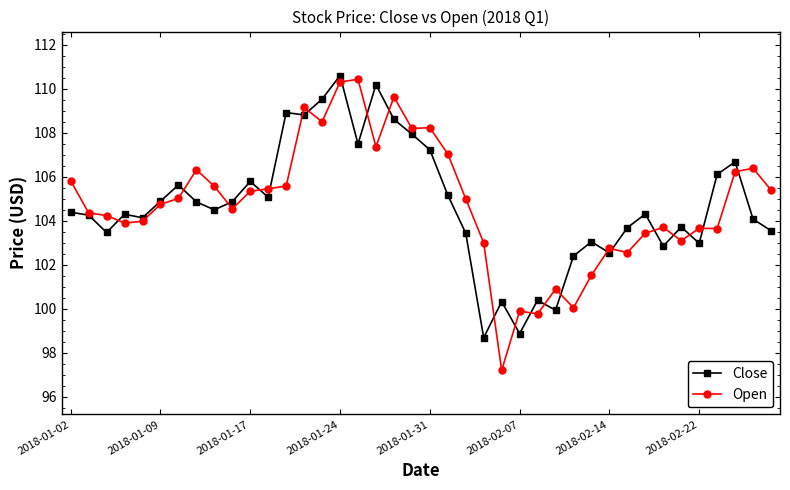

What is the maximum value shown in the chart?

110.6